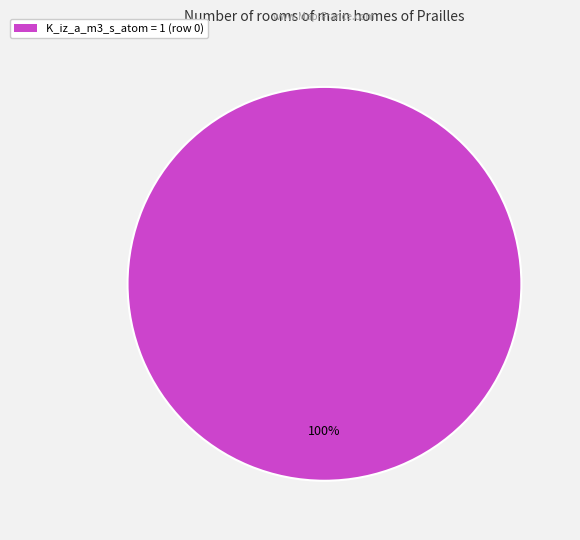

Is K_iz_a_m3_s_atom = 1 (row 0) the majority of the pie?

Yes